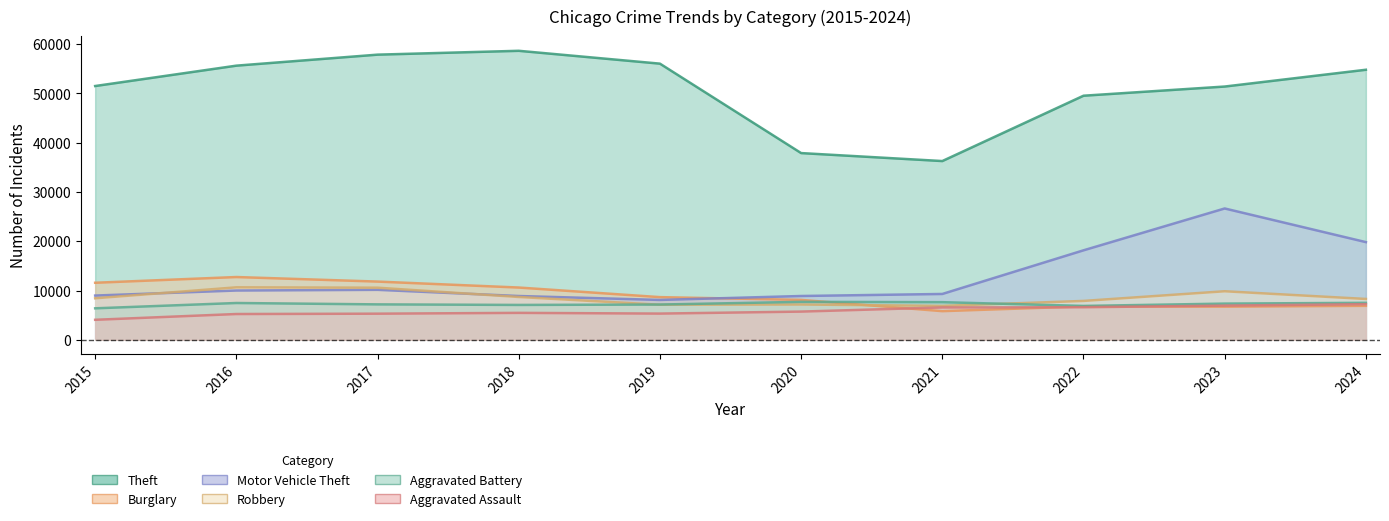

Rank the categories by Aggravated Assault value from lowest to highest.

2015, 2016, 2017, 2019, 2018, 2020, 2021, 2022, 2023, 2024